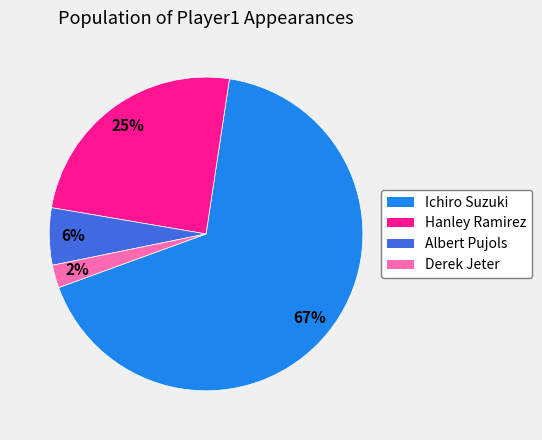

How many slices are in this pie chart?

4